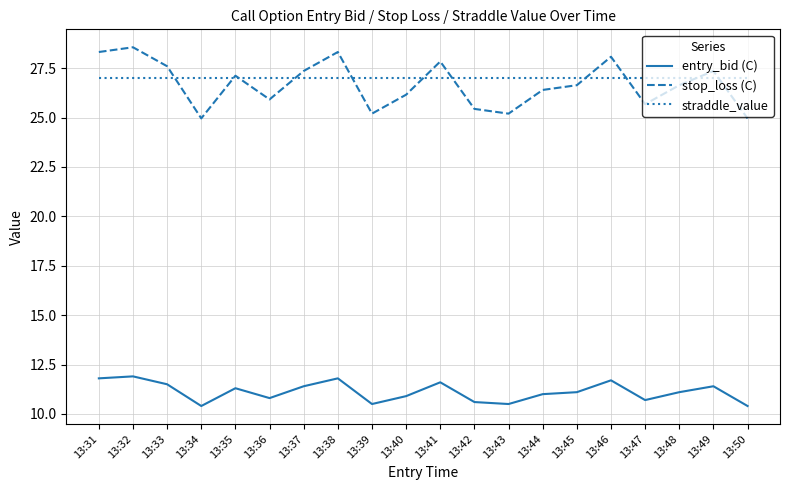

How many lines are shown in the chart?

3